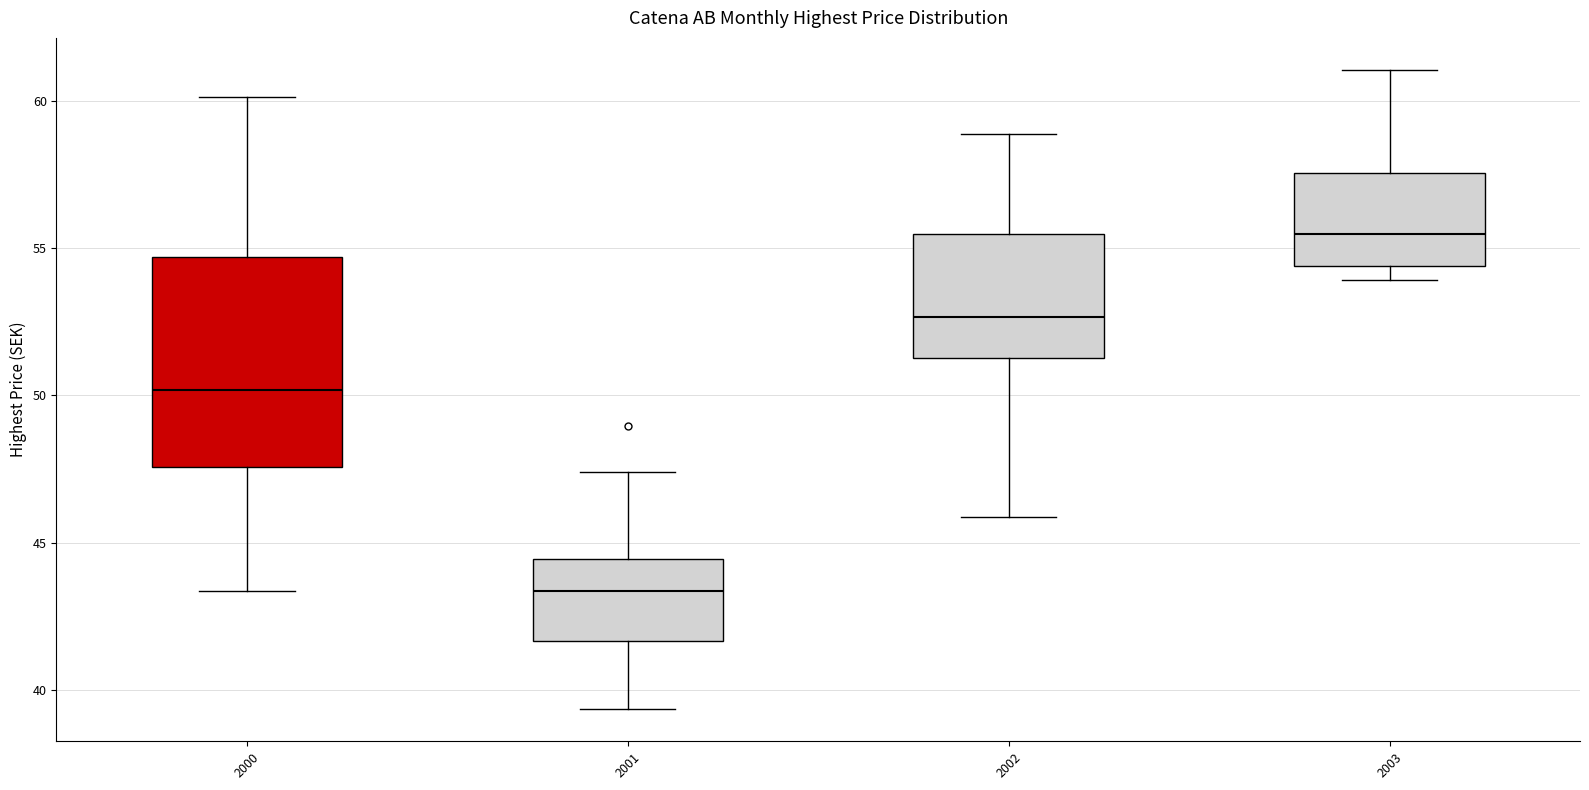

Reading left to right, transcribe this box plot: for each box, give where its median line is, the range the box spans, and where its two whiskers end, as read against the y-axis. The values are not printed on the chart, so give them approximately, as read against the axis.

2000: median 50.0, box 47.5 to 54.5, whiskers 43.5 to 60.0
2001: median 43.5, box 41.5 to 44.5, whiskers 39.5 to 47.5
2002: median 52.5, box 51.5 to 55.5, whiskers 46.0 to 59.0
2003: median 55.5, box 54.5 to 57.5, whiskers 54.0 to 61.0